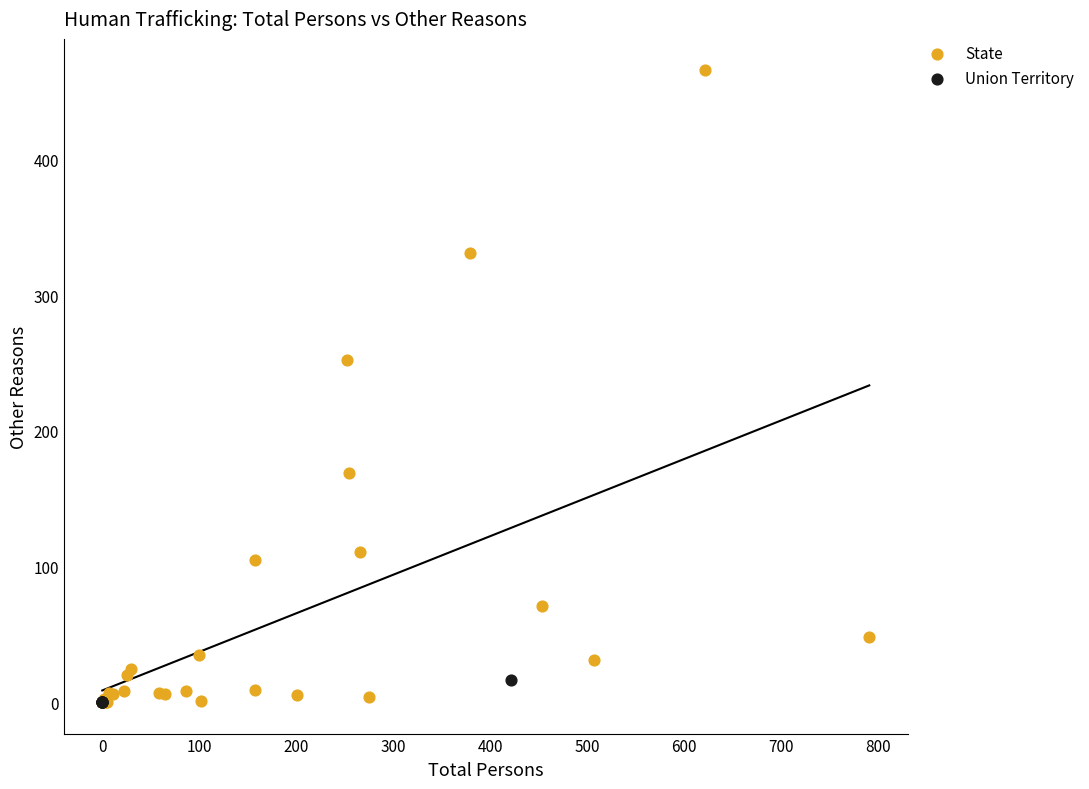

Which series reaches the maximum Y coordinate?

State